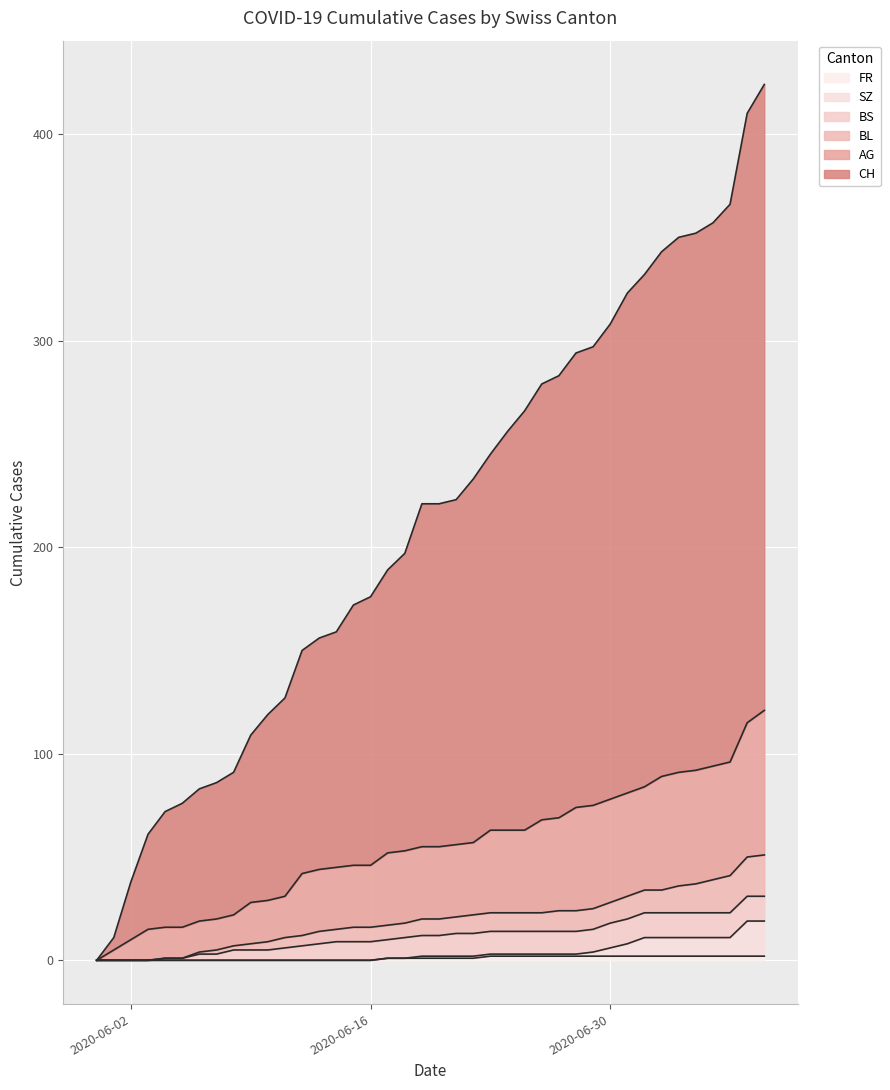

How many lines are shown in the chart?

6